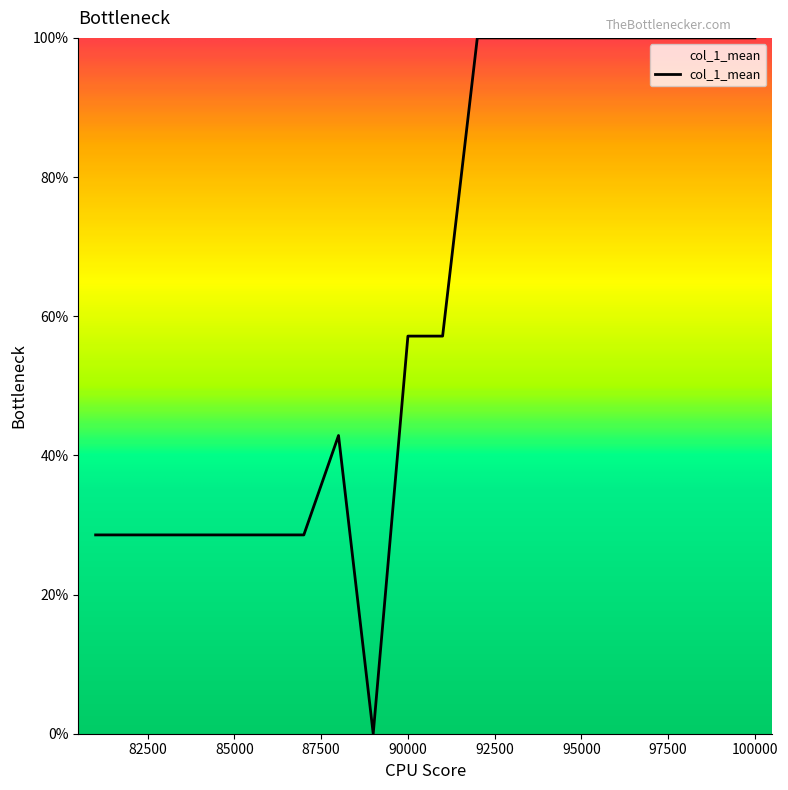

What is the maximum value shown in the chart?

100.0